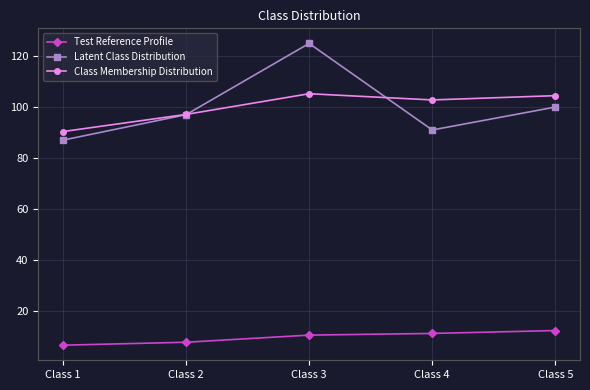

Reading left to right, list all the values displayed in this chart.

Test Reference Profile: Class 1=6.5	Class 2=7.6	Class 3=10.4	Class 4=11.1	Class 5=12.2
Latent Class Distribution: Class 1=87.0	Class 2=97.0	Class 3=125.0	Class 4=91.0	Class 5=100.0
Class Membership Distribution: Class 1=90.4	Class 2=97.1	Class 3=105.2	Class 4=102.8	Class 5=104.5